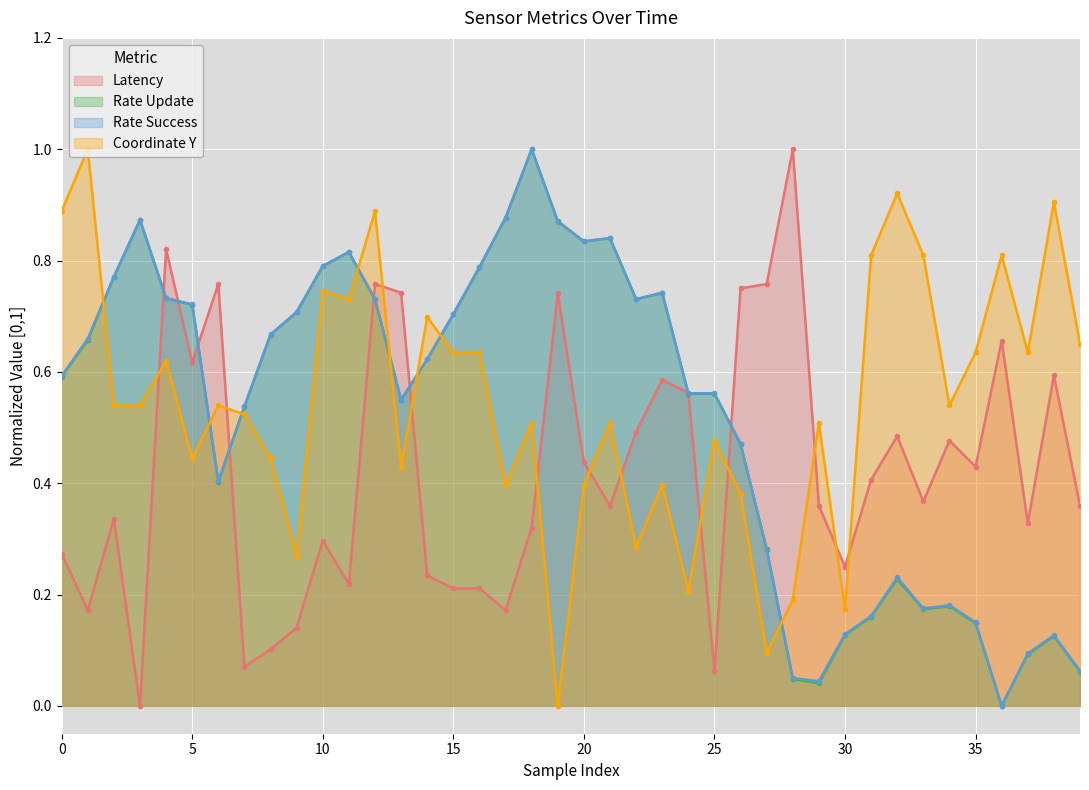

What is the difference between the data__metrics__latency values at 22 and 19?

0.3